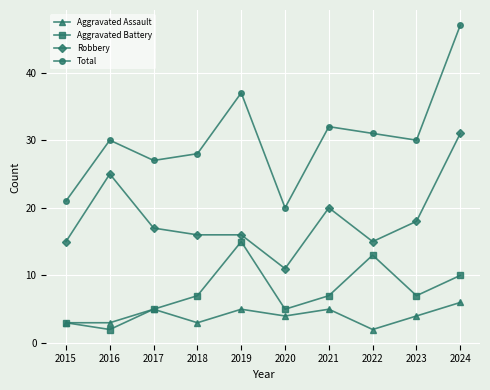

The Aggravated Assault series shows 5 at 2021. True or false?

True